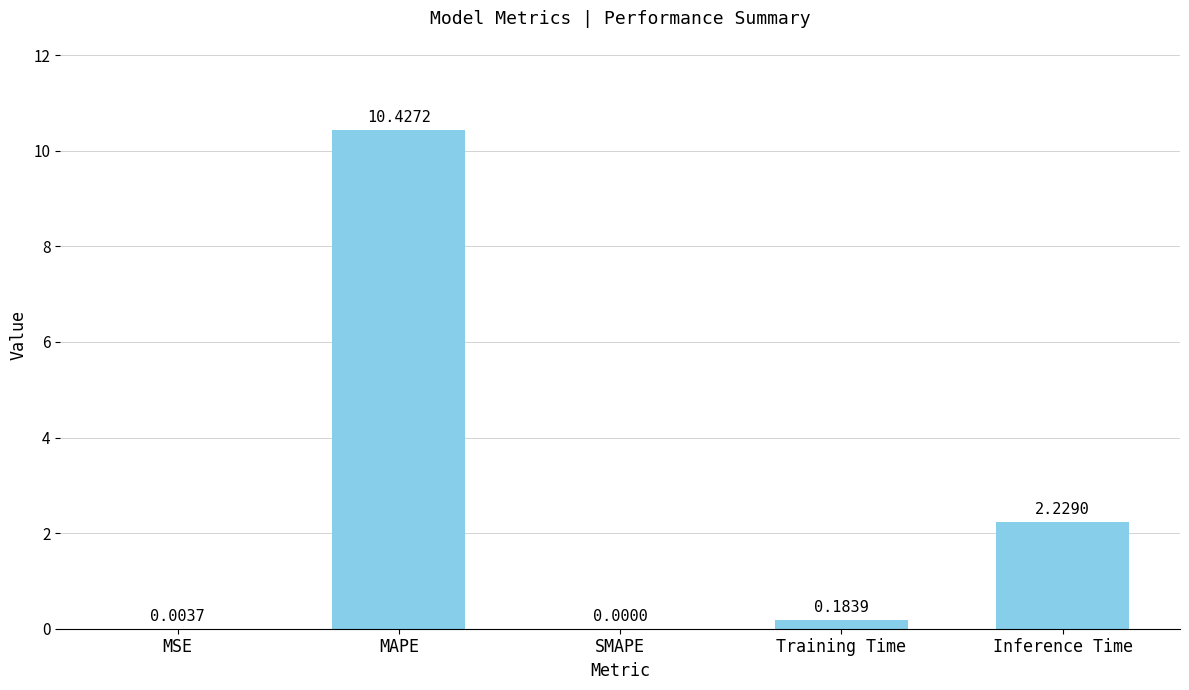

Where is the data nearest to the value 5?

Inference Time